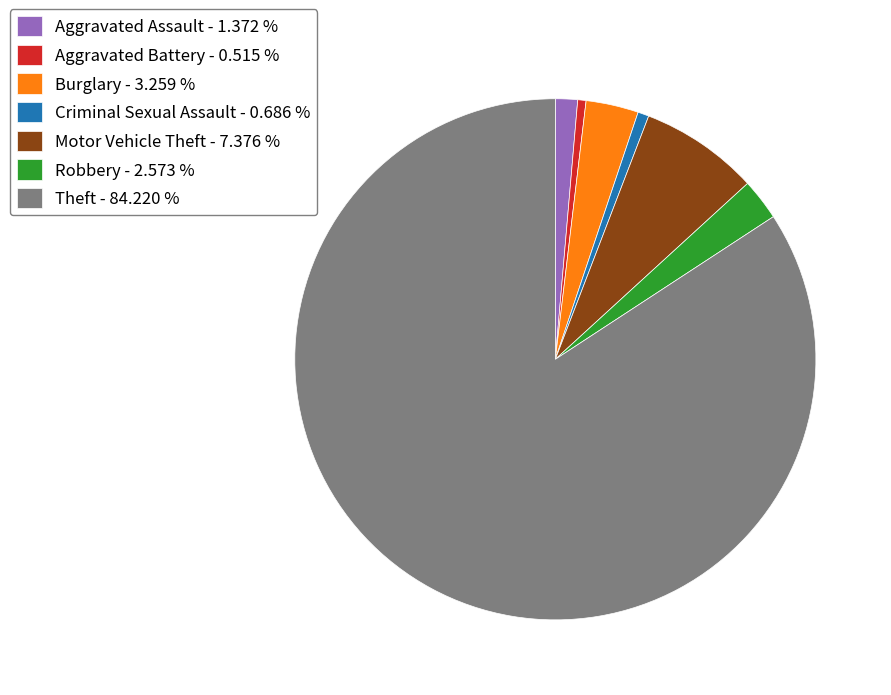

Is there a majority slice in this chart?

Yes